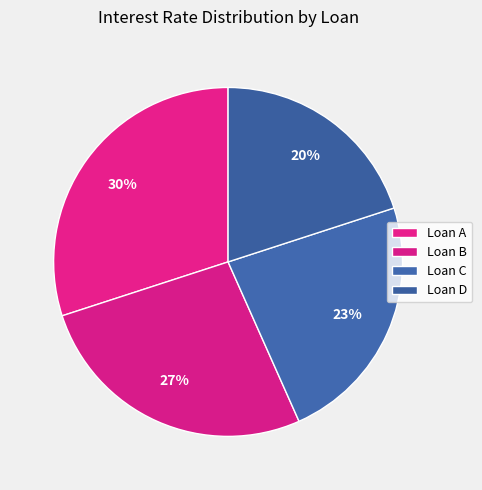

Rank the categories by value from lowest to highest.

Loan D, Loan C, Loan B, Loan A